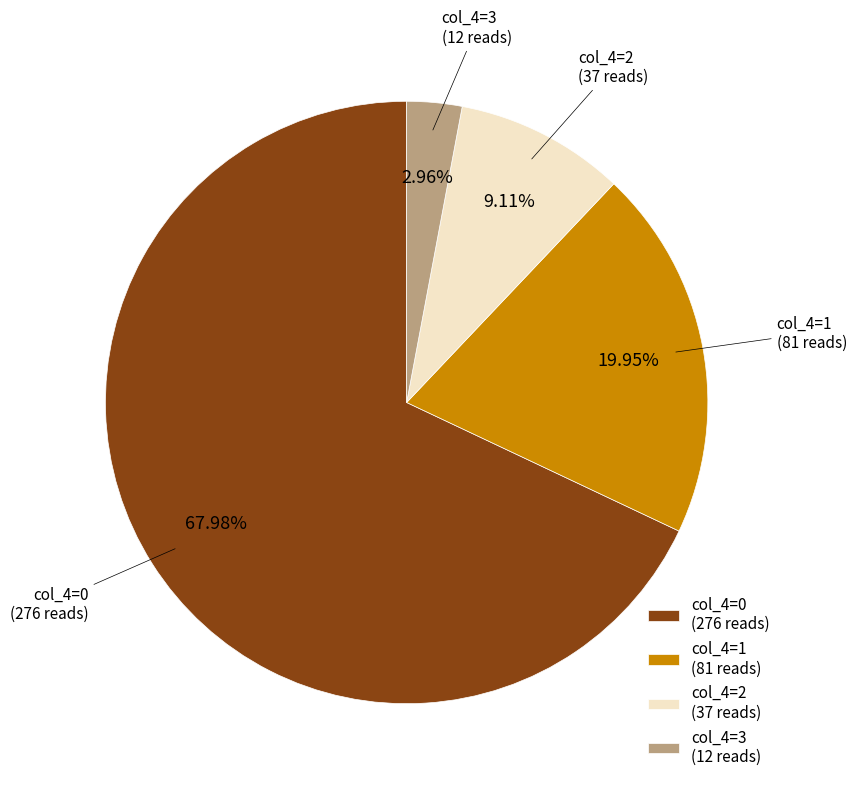

Is there a majority slice in this chart?

Yes